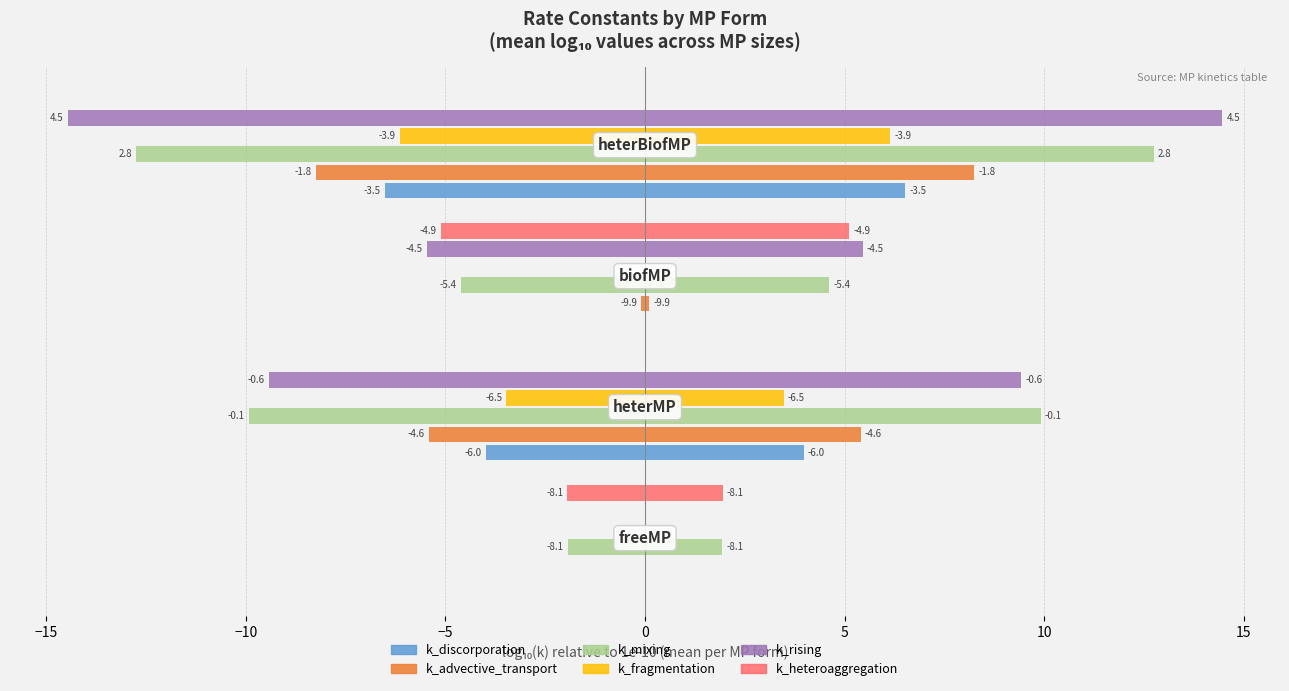

What is the difference between the highest and lowest values at −10?

5.5